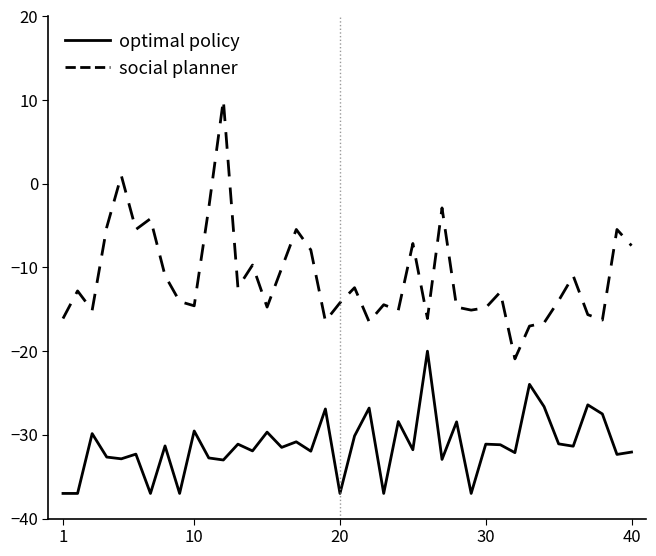

What is the greatest value displayed?

10.0